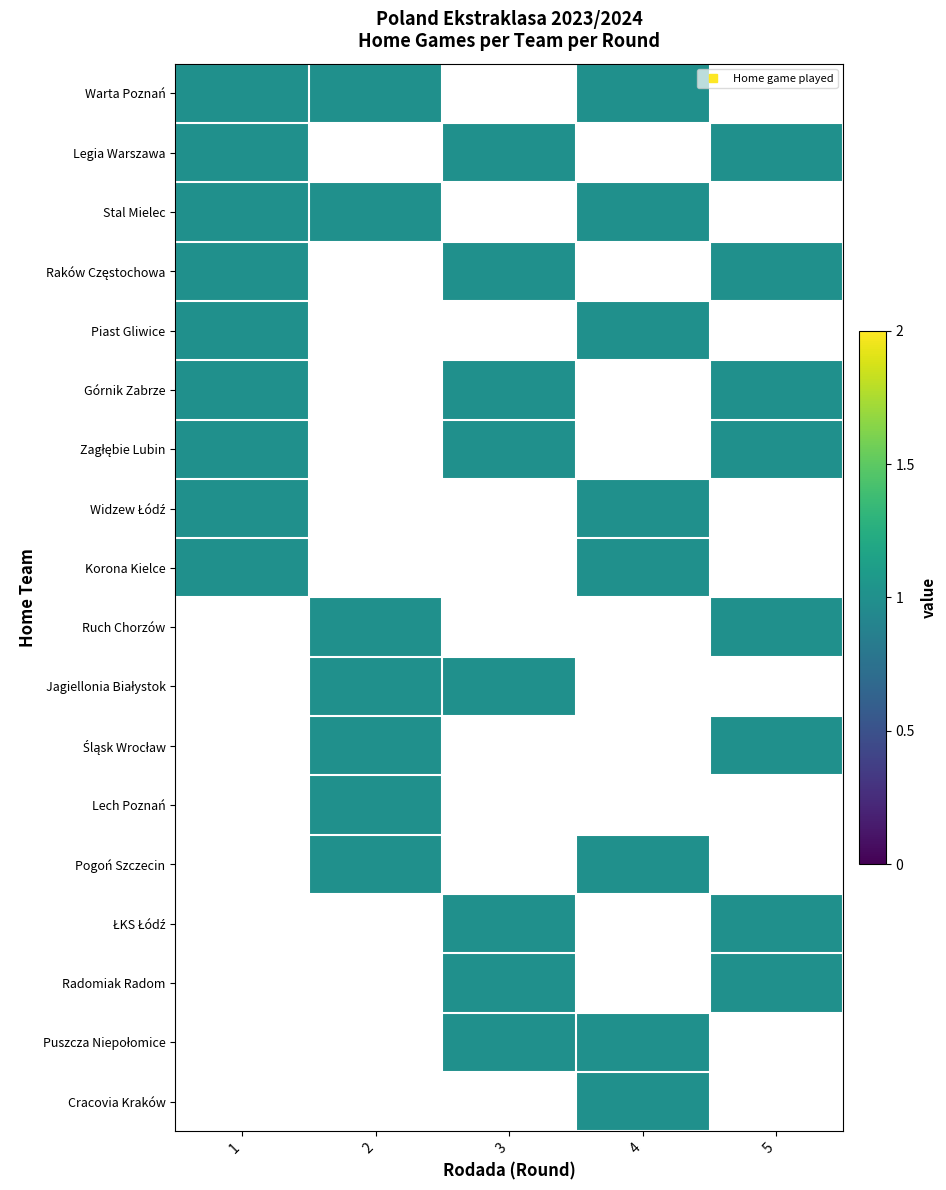

Between Zagłębie Lubin and Warta Poznań, which is larger?

Zagłębie Lubin